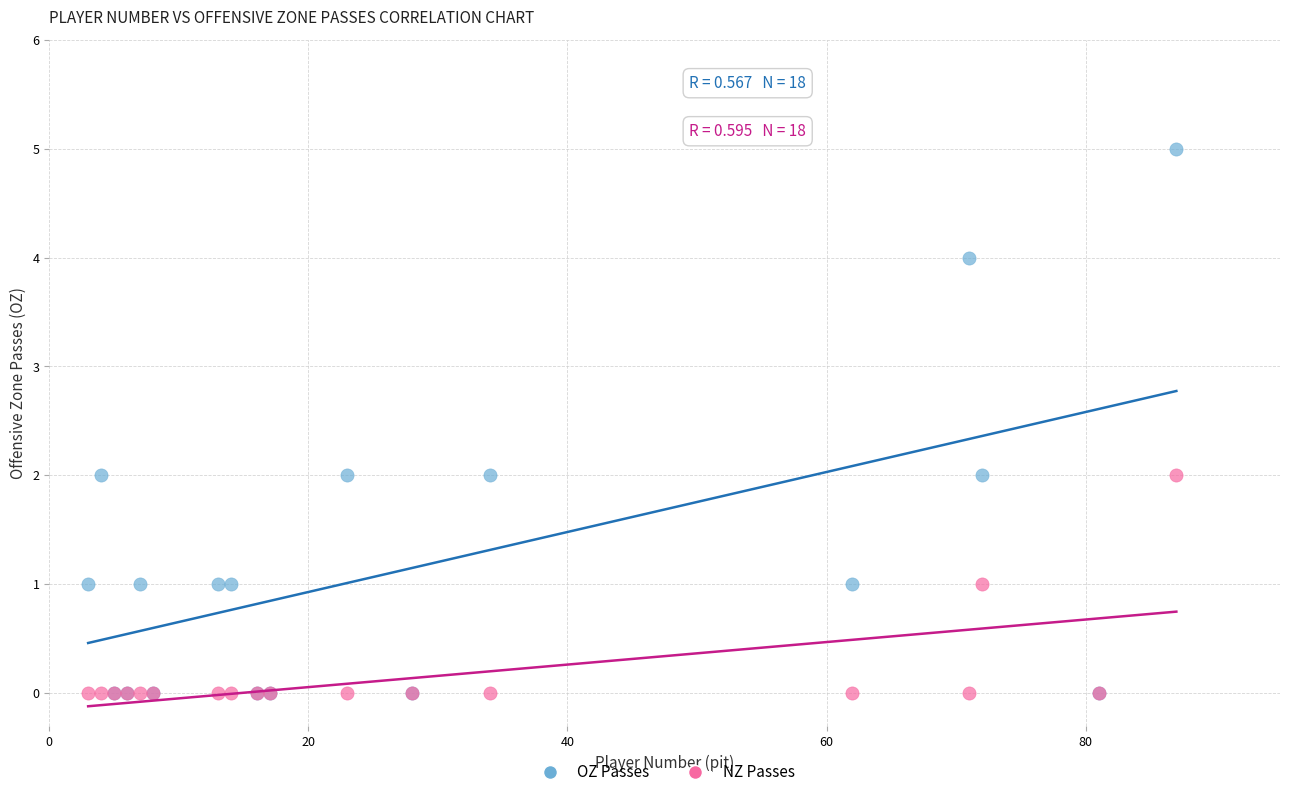

Which series reaches the maximum Y coordinate?

OZ Passes